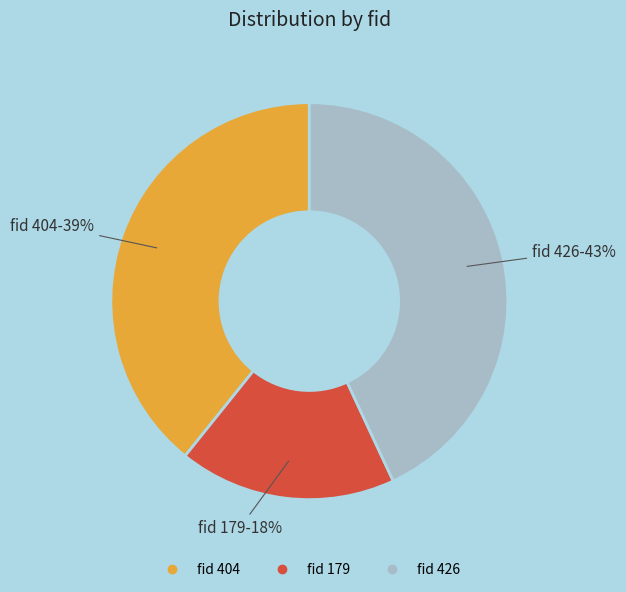

To the nearest percent, what is the average slice percentage?

33%